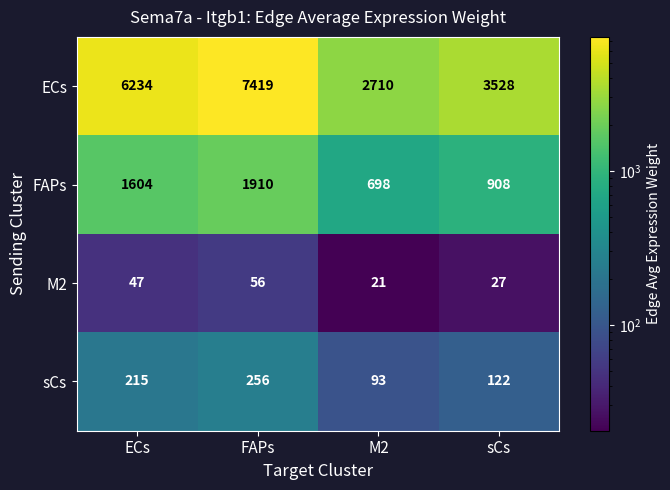

True or false: ECs has a value of 3528 at sCs.

True